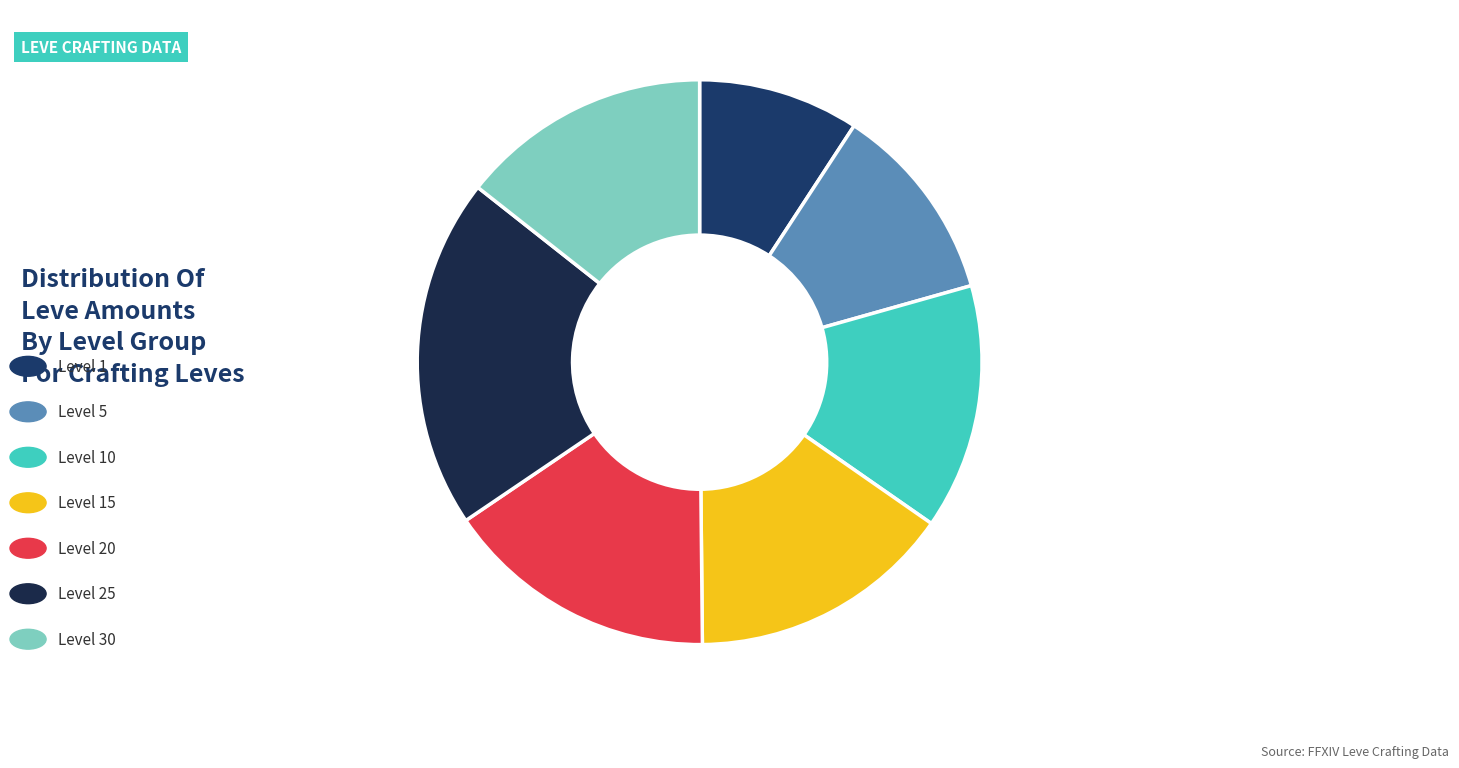

To the nearest percent, what is the average slice percentage?

14%